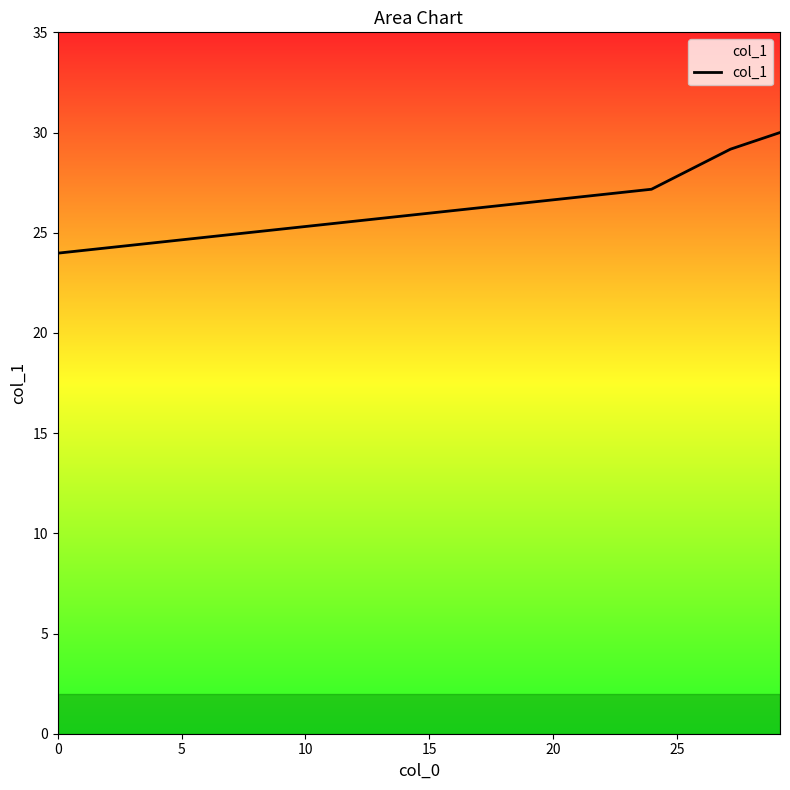

What is the maximum value shown in the chart?

30.0